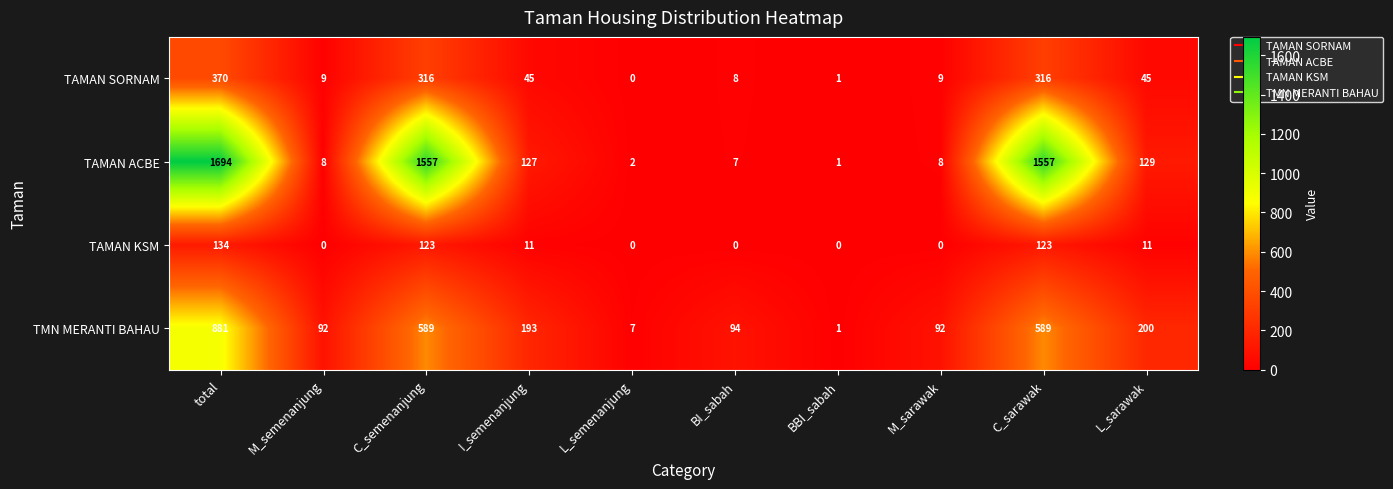

Is it true that TAMAN ACBE equals 924 at C_sarawak?

False